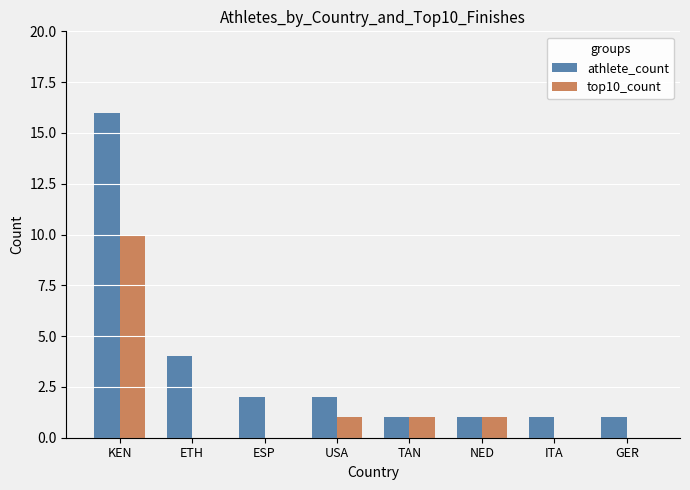

The athlete_count series shows 2 at ESP. True or false?

True